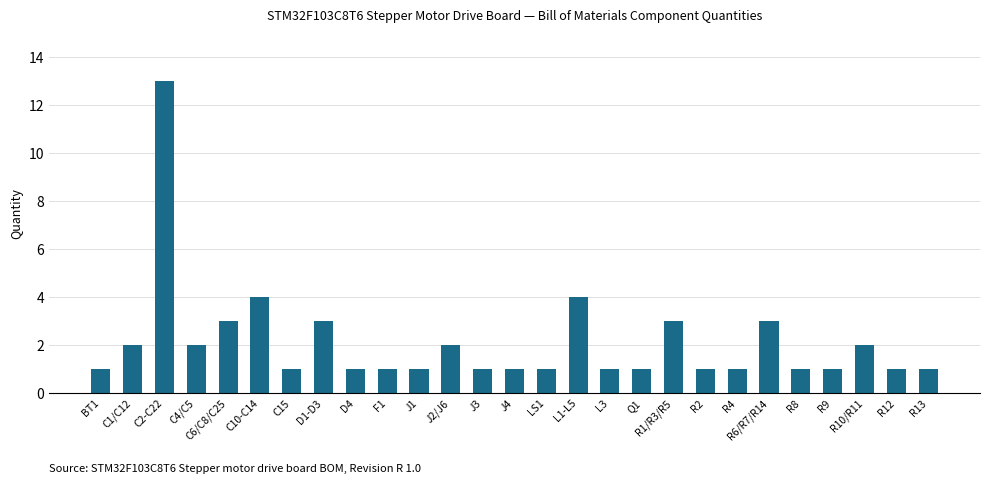

Count the number of data series in this chart.

1